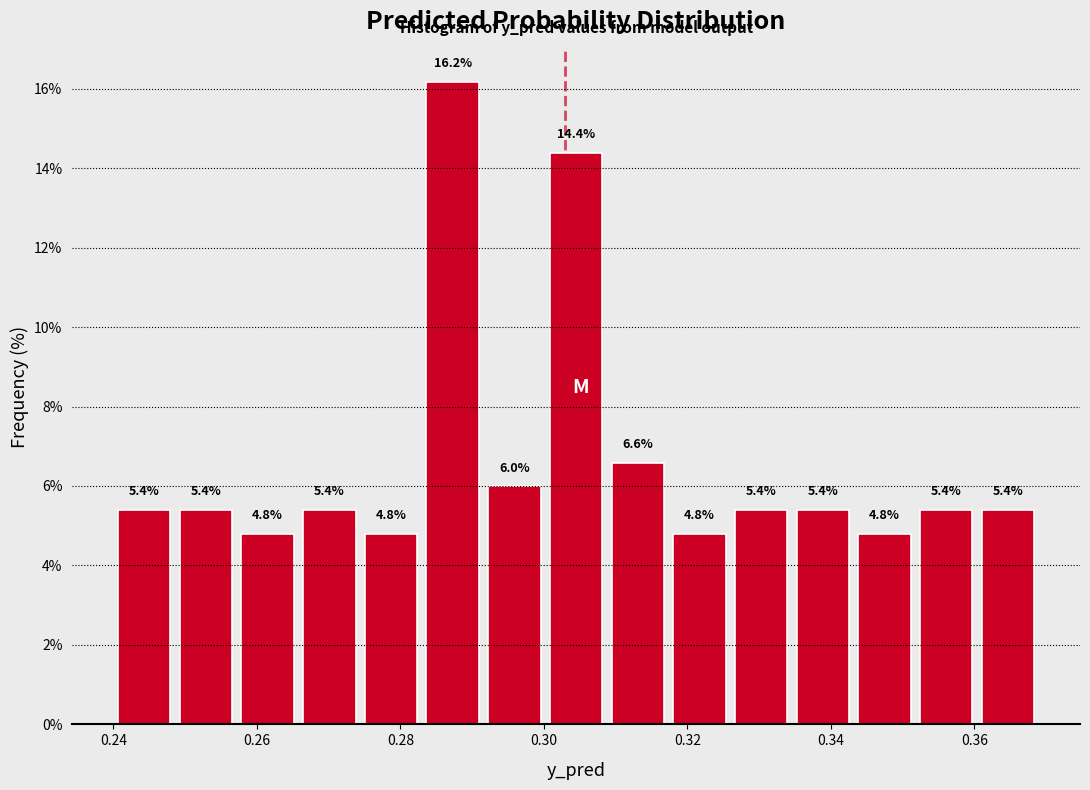

Reading left to right, list every bar in this chart as the range it spans on the x-axis followed by its height. The bar edges are not printed on the chart, so give them approximately, as read against the axis.

0.240 to 0.248: 5.4
0.248 to 0.258: 5.4
0.258 to 0.266: 4.8
0.266 to 0.274: 5.4
0.274 to 0.284: 4.8
0.284 to 0.292: 16.2
0.292 to 0.300: 6.0
0.300 to 0.308: 14.4
0.308 to 0.318: 6.6
0.318 to 0.326: 4.8
0.326 to 0.334: 5.4
0.334 to 0.344: 5.4
0.344 to 0.352: 4.8
0.352 to 0.360: 5.4
0.360 to 0.370: 5.4